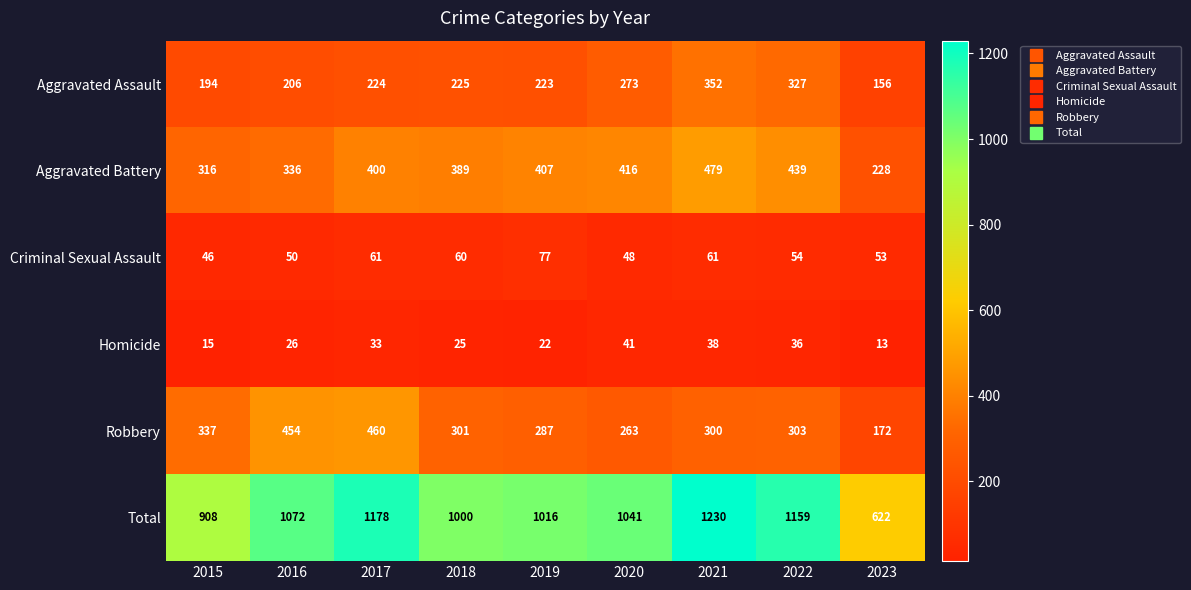

Which category has the lowest value across all series?

2023